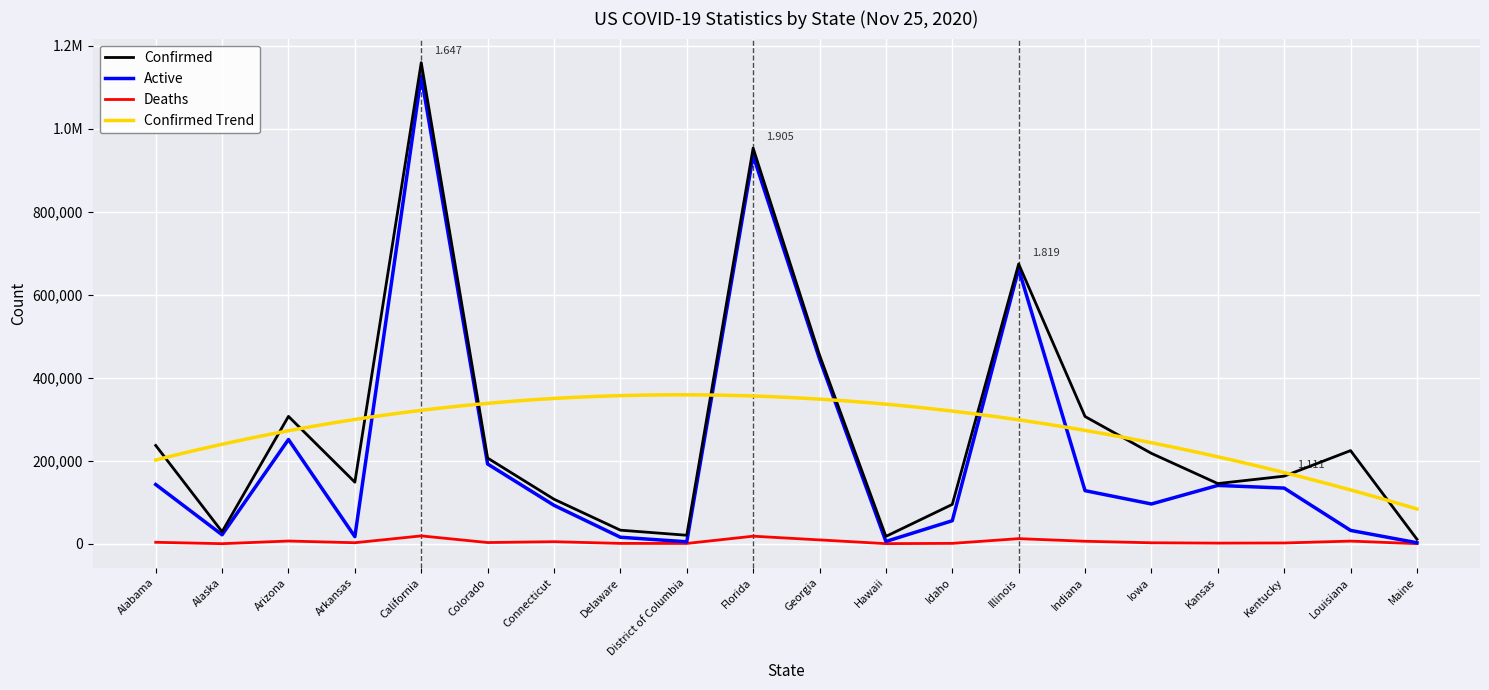

Which series has the largest total across all categories?

Confirmed